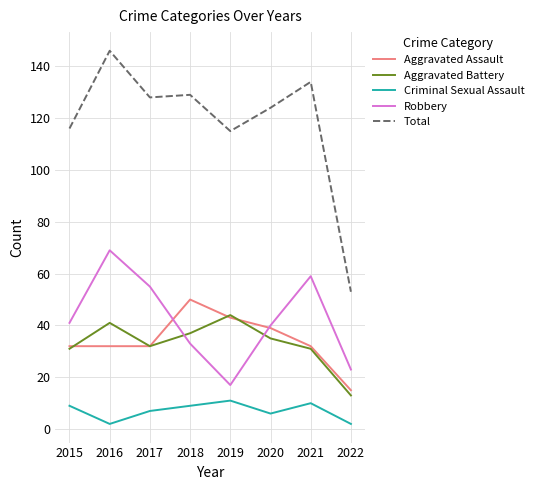

Does the chart display data point markers on the line(s)?

No